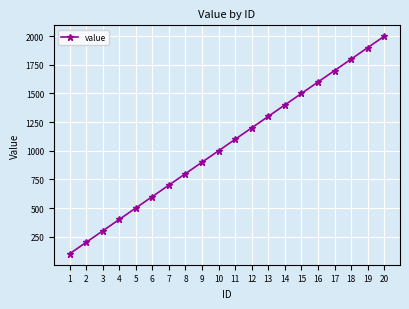

What is the value of the 7th point from the left?

700